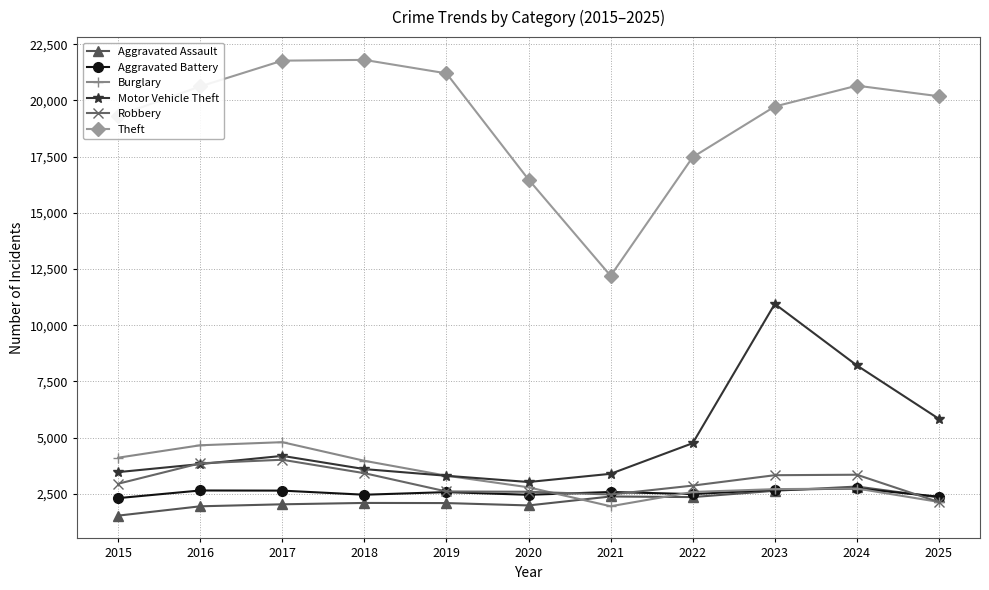

Which series has the widest spread of values?

Theft